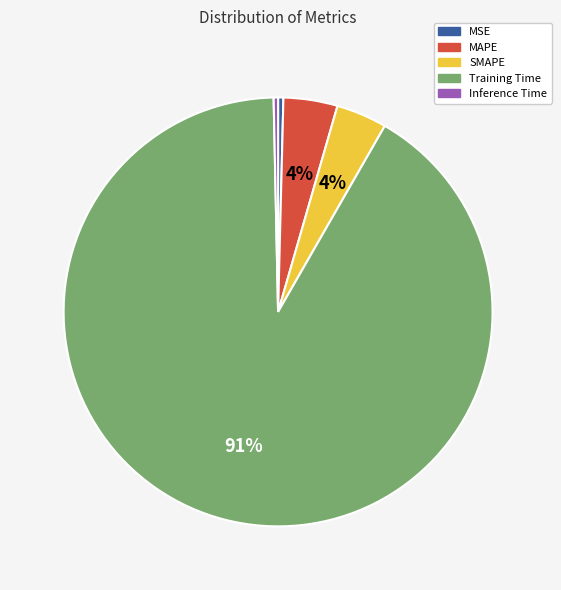

Is the sum of MSE and SMAPE greater than half?

No